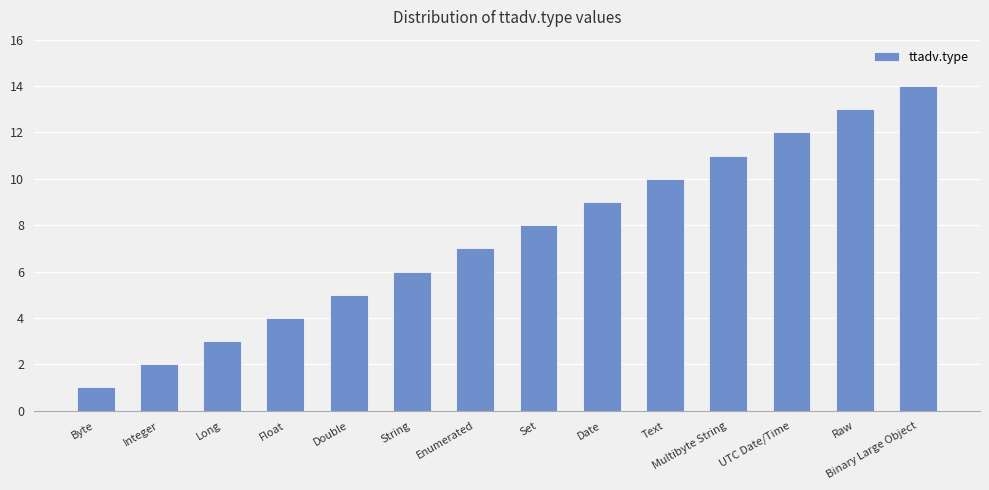

What is the label of the 4th bar from the right?

Multibyte String